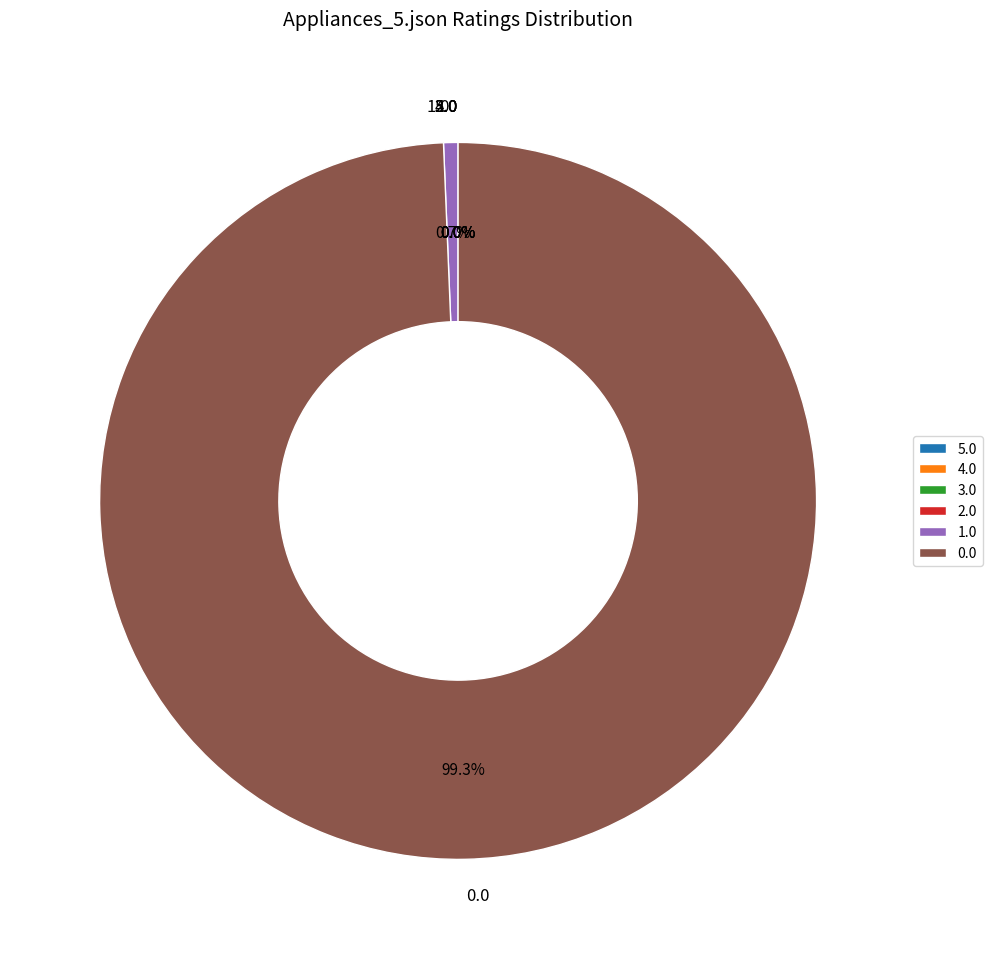

The 3 slice represents 50% of the pie. True or false?

False